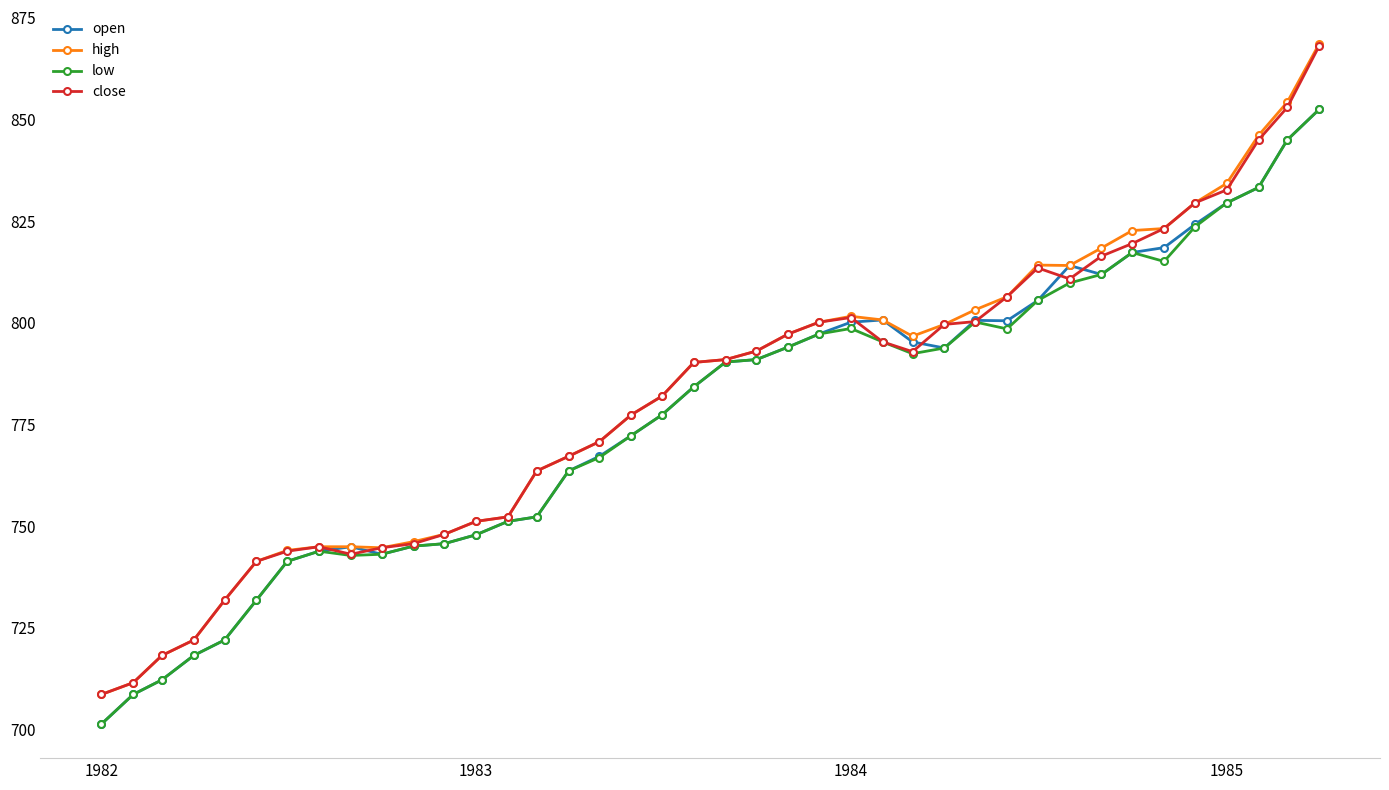

What is the value of the high point at the 39th from the left?

854.3